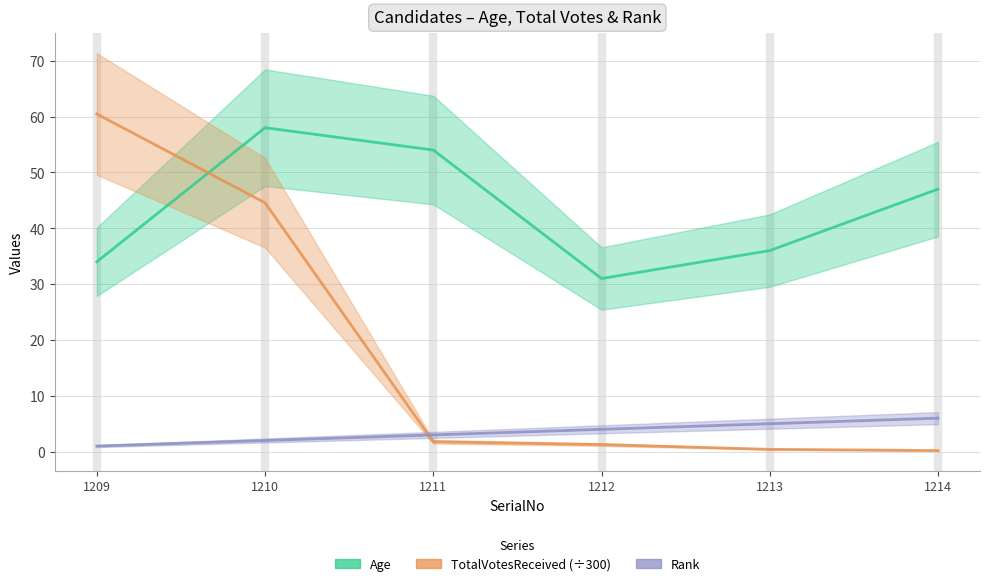

Rank the categories by TotalVotesReceived (÷300) value from highest to lowest.

1209, 1210, 1211, 1212, 1213, 1214